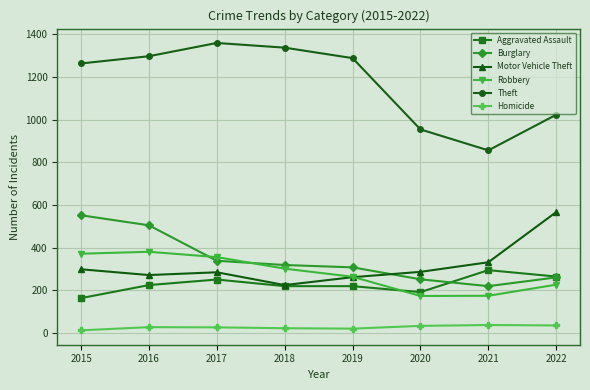

What is the sum of all Robbery values?

2251